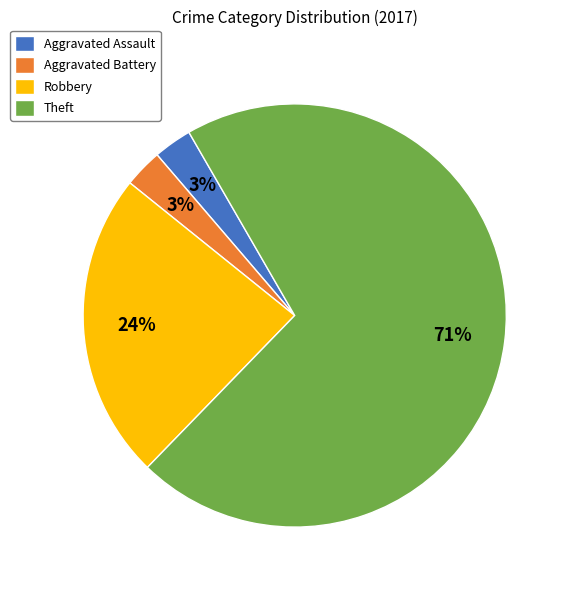

Is it true that Aggravated Battery is 3% of the pie?

True